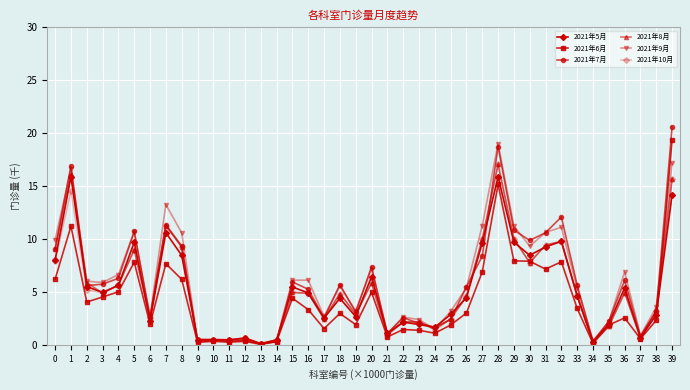

Does the chart have visible grid lines?

Yes